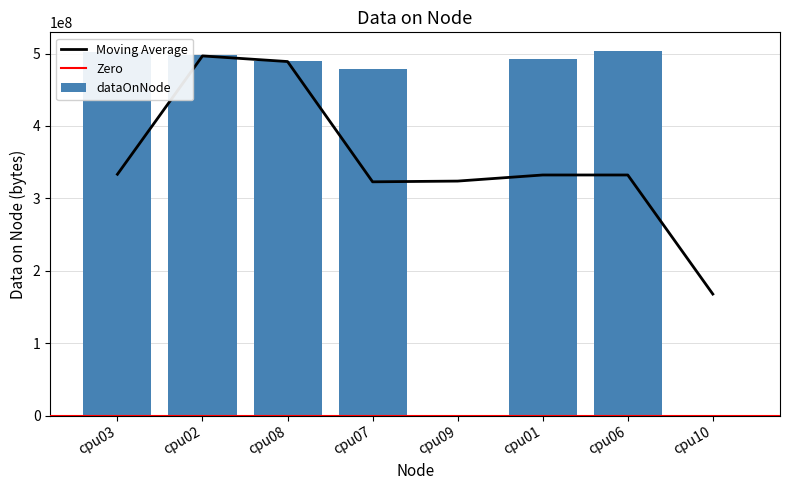

Which category has the highest value across all series?

cpu06